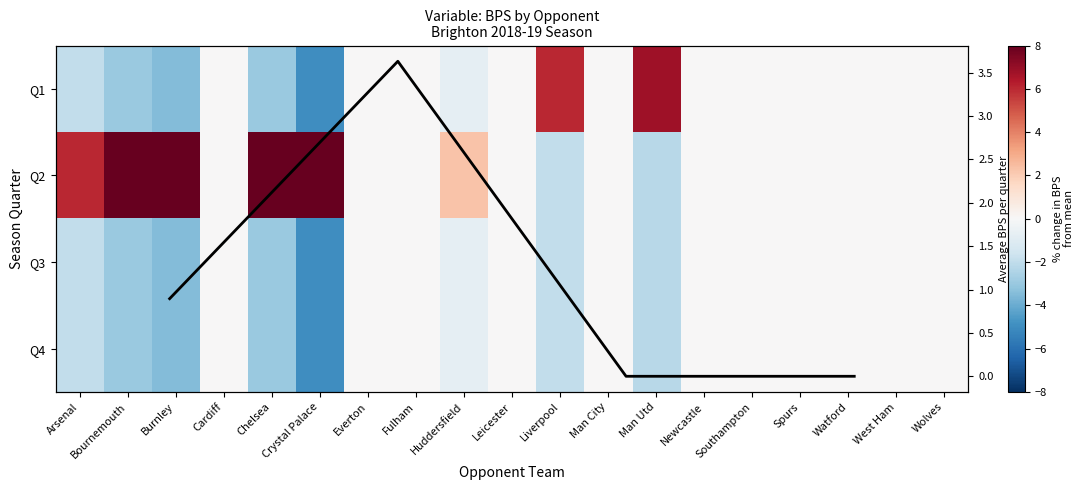

The value of Q3 at Everton is -3.4. True or false?

False